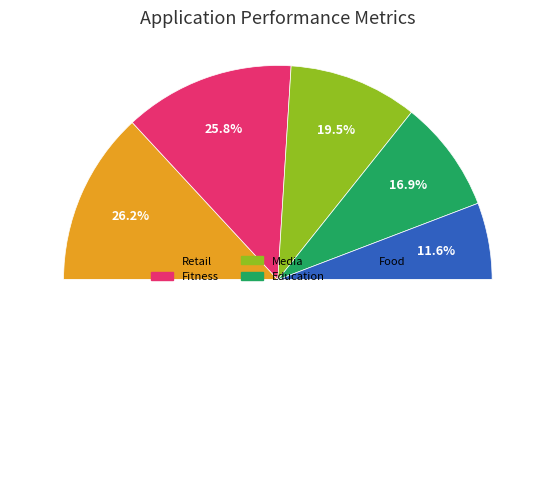

How many segments does this pie chart have?

5